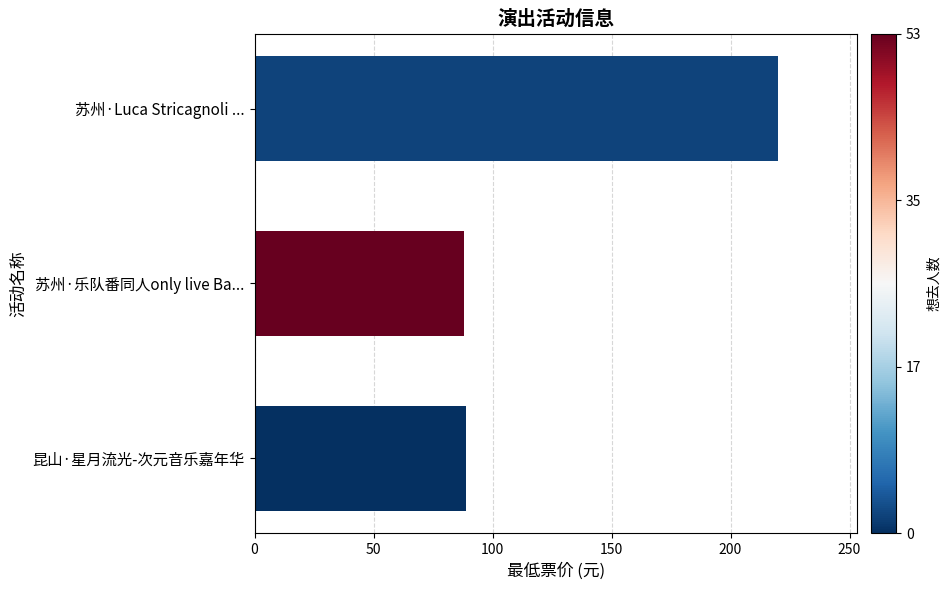

What value does the data have at 昆山·星月流光-次元音乐嘉年华?

89